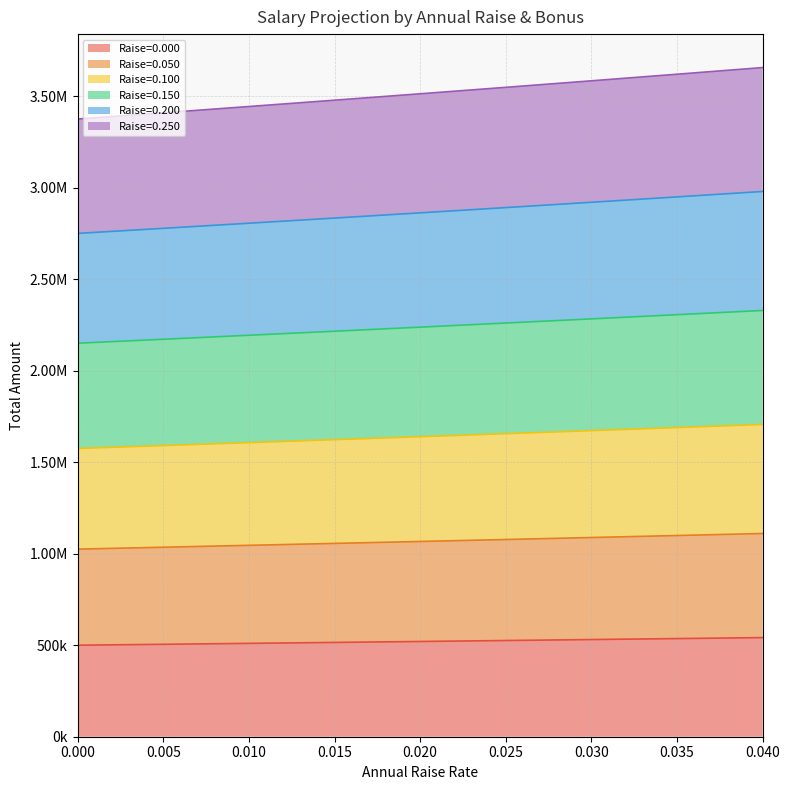

List the labels in order of Raise=0.000 value, largest first.

0.04, 0.035, 0.03, 0.025, 0.02, 0.015, 0.01, 0.005, 0.0